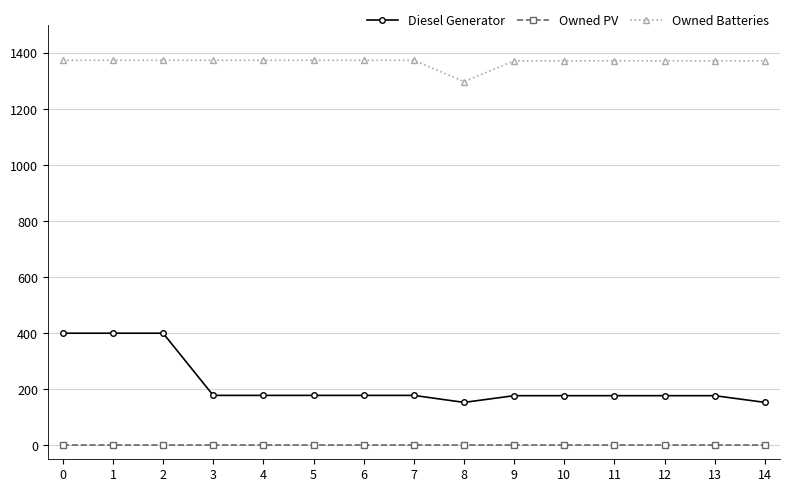

Which series changed the most between 1 and 13?

Diesel Generator